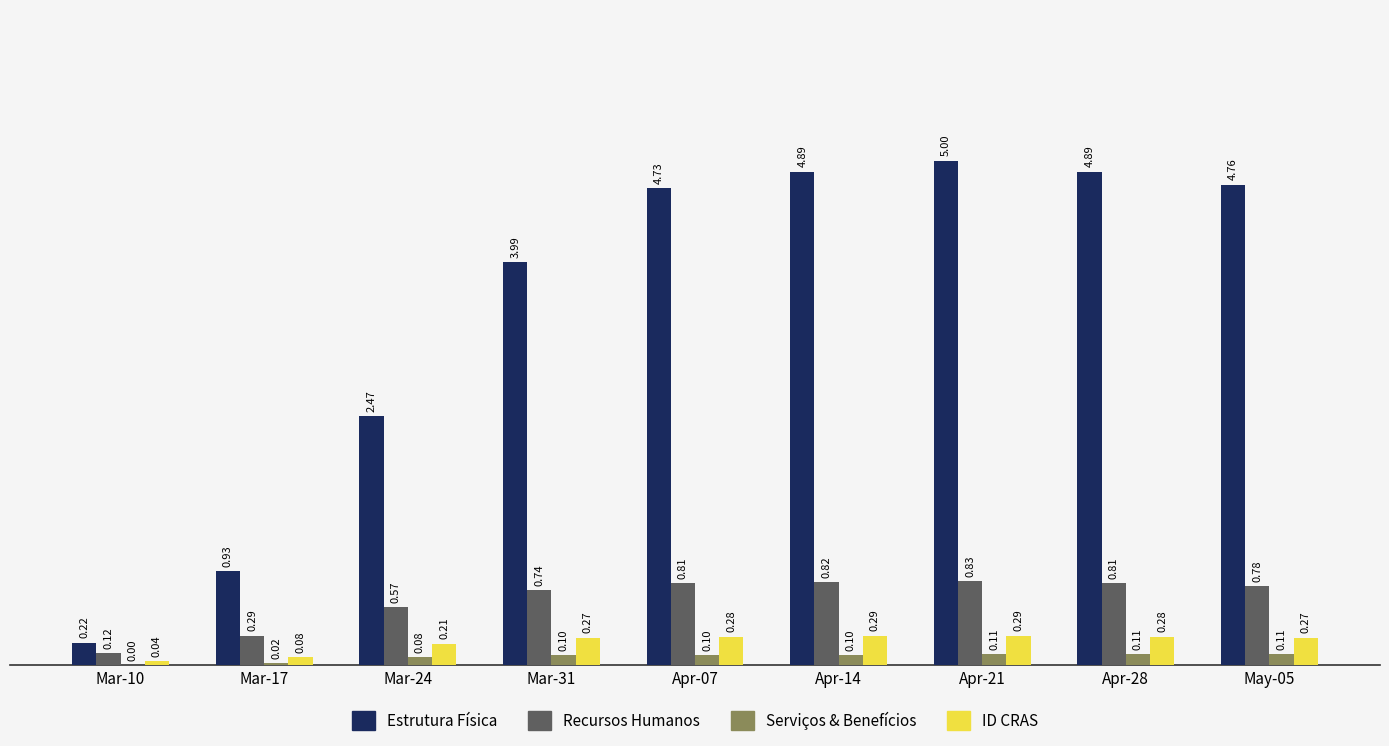

At which category is the sum across all series the highest?

Apr-21